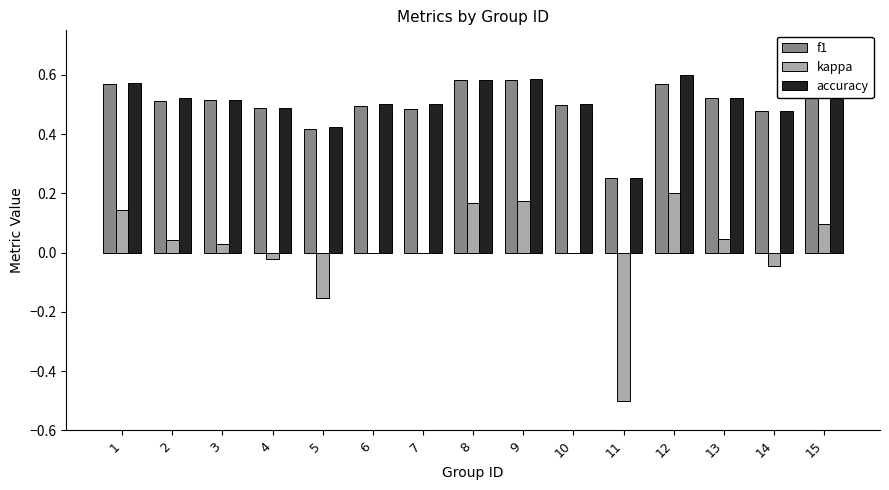

How many accuracy values are between 0 and 1?

15